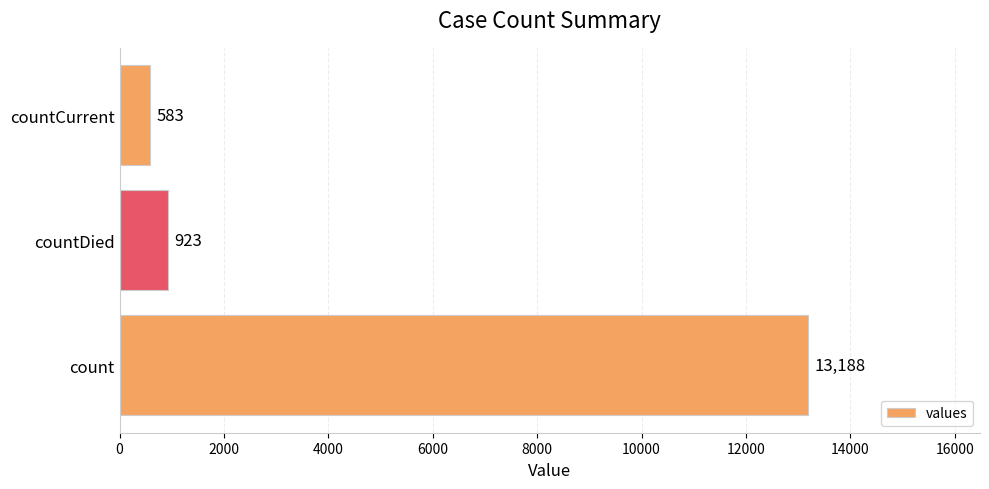

Read the value at countCurrent, to the nearest 10.

580